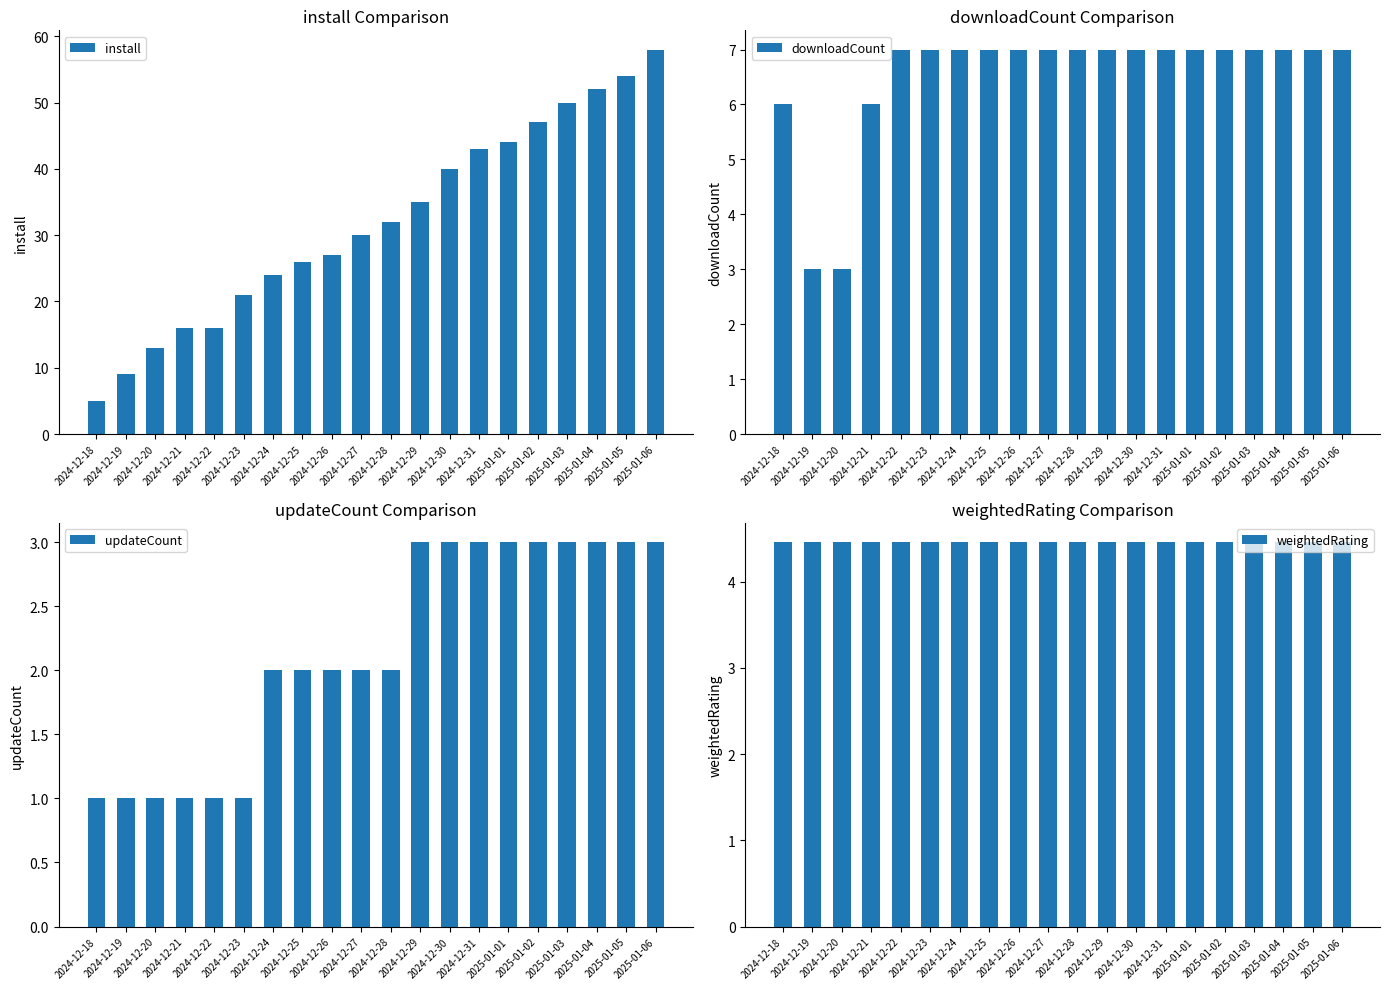

Reading left to right, what are all the values shown in this chart?

install: 2024-12-18=5.0	2024-12-19=9.0	2024-12-20=13.0	2024-12-21=16.0	2024-12-22=16.0	2024-12-23=21.0	2024-12-24=24.0	2024-12-25=26.0	2024-12-26=27.0	2024-12-27=30.0	2024-12-28=32.0	2024-12-29=35.0	2024-12-30=40.0	2024-12-31=43.0	2025-01-01=44.0	2025-01-02=47.0	2025-01-03=50.0	2025-01-04=52.0	2025-01-05=54.0	2025-01-06=58.0
downloadCount: 2024-12-18=6.0	2024-12-19=3.0	2024-12-20=3.0	2024-12-21=6.0	2024-12-22=7.0	2024-12-23=7.0	2024-12-24=7.0	2024-12-25=7.0	2024-12-26=7.0	2024-12-27=7.0	2024-12-28=7.0	2024-12-29=7.0	2024-12-30=7.0	2024-12-31=7.0	2025-01-01=7.0	2025-01-02=7.0	2025-01-03=7.0	2025-01-04=7.0	2025-01-05=7.0	2025-01-06=7.0
updateCount: 2024-12-18=1.0	2024-12-19=1.0	2024-12-20=1.0	2024-12-21=1.0	2024-12-22=1.0	2024-12-23=1.0	2024-12-24=2.0	2024-12-25=2.0	2024-12-26=2.0	2024-12-27=2.0	2024-12-28=2.0	2024-12-29=3.0	2024-12-30=3.0	2024-12-31=3.0	2025-01-01=3.0	2025-01-02=3.0	2025-01-03=3.0	2025-01-04=3.0	2025-01-05=3.0	2025-01-06=3.0
weightedRating: 2024-12-18=4.5	2024-12-19=4.5	2024-12-20=4.5	2024-12-21=4.5	2024-12-22=4.5	2024-12-23=4.5	2024-12-24=4.5	2024-12-25=4.5	2024-12-26=4.5	2024-12-27=4.5	2024-12-28=4.5	2024-12-29=4.5	2024-12-30=4.5	2024-12-31=4.5	2025-01-01=4.5	2025-01-02=4.5	2025-01-03=4.5	2025-01-04=4.5	2025-01-05=4.5	2025-01-06=4.5